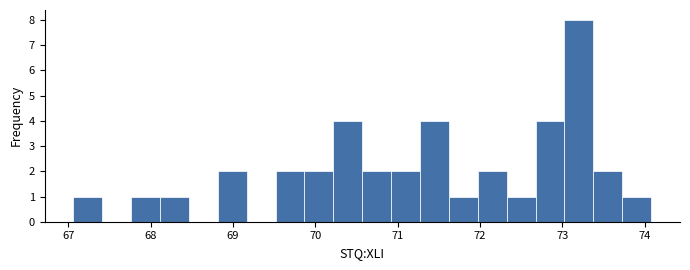

Around what value on the x-axis is the tallest bar? Give the approximate position of its centre, as read against the axis.

73.2